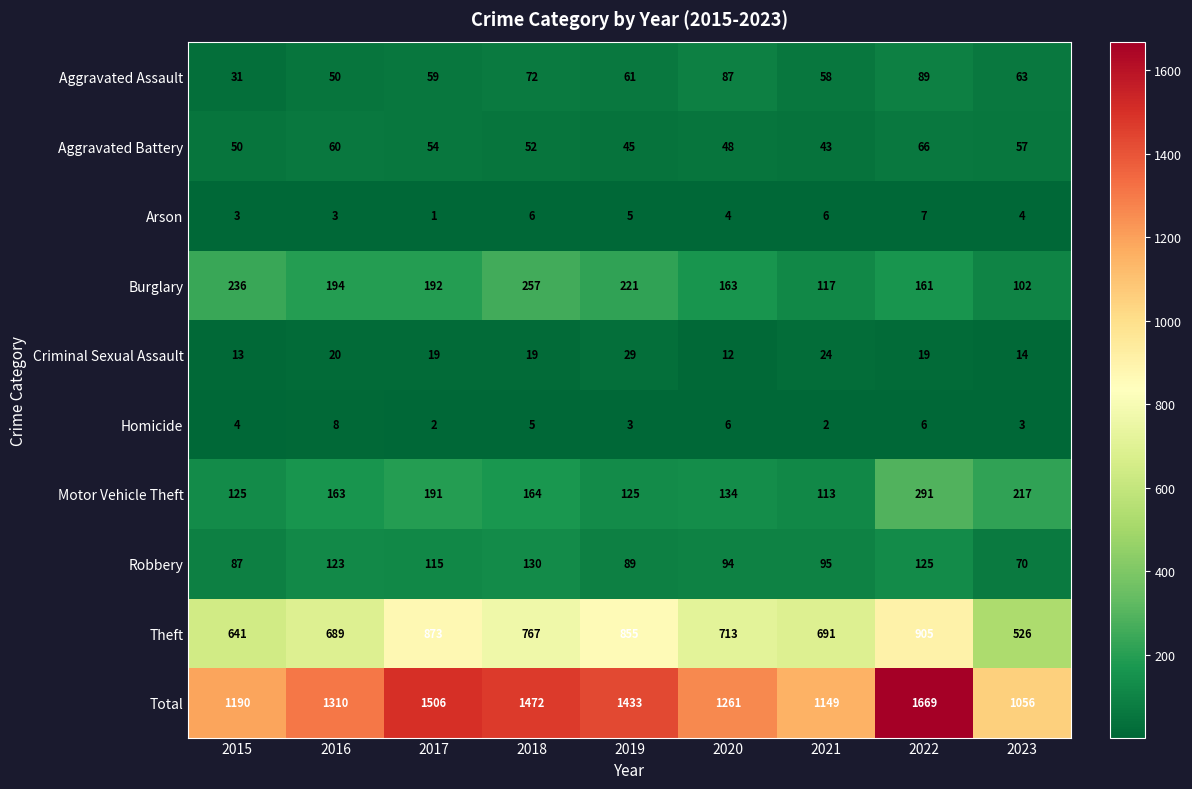

The value of Motor Vehicle Theft at 2019 is 125. True or false?

True